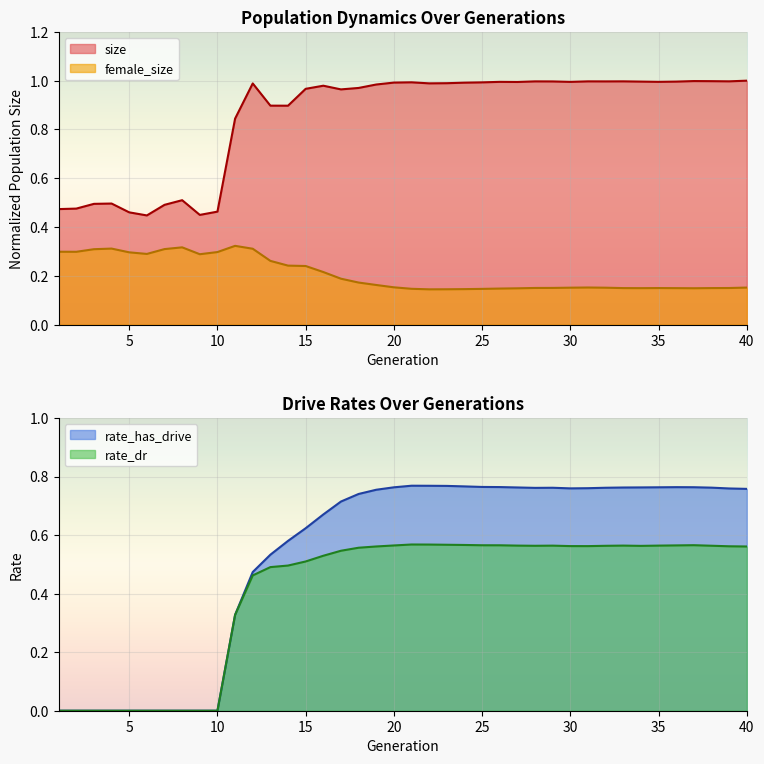

What is the difference between the maximum and second lowest values in the female_size series?

0.2